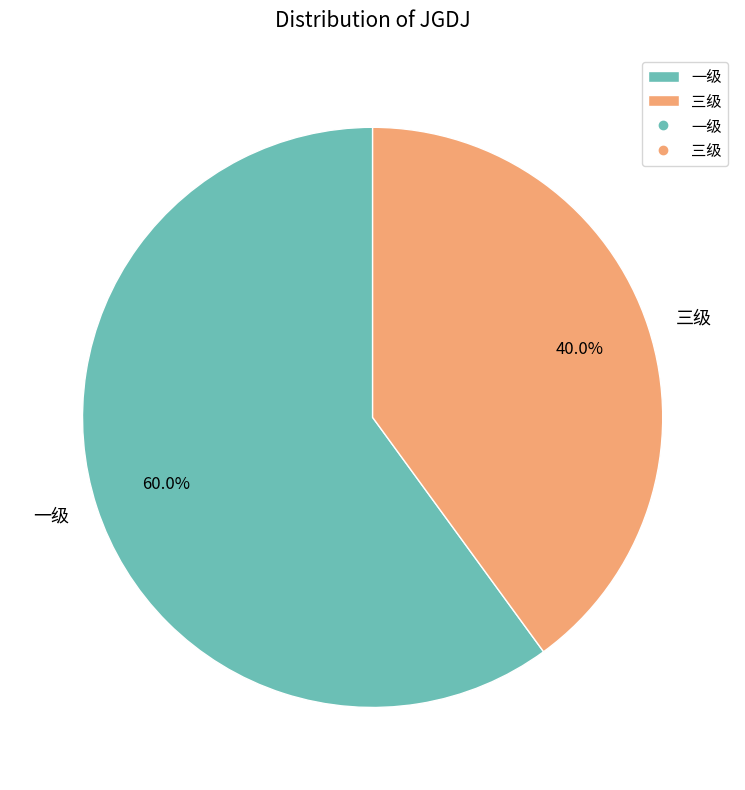

Rank the categories by value from highest to lowest.

一级, 三级